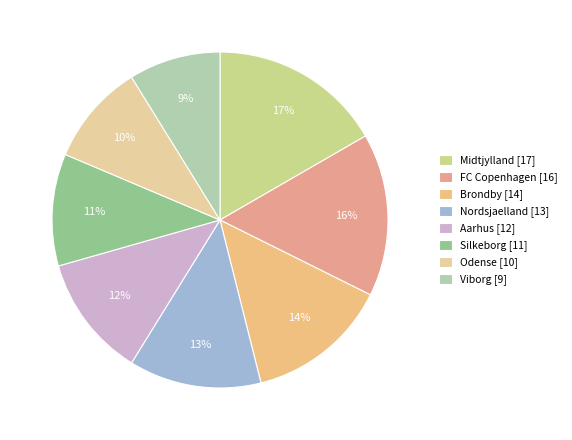

Rank the categories by value from lowest to highest.

Viborg, Odense, Silkeborg, Aarhus, Nordsjaelland, Brondby, FC Copenhagen, Midtjylland